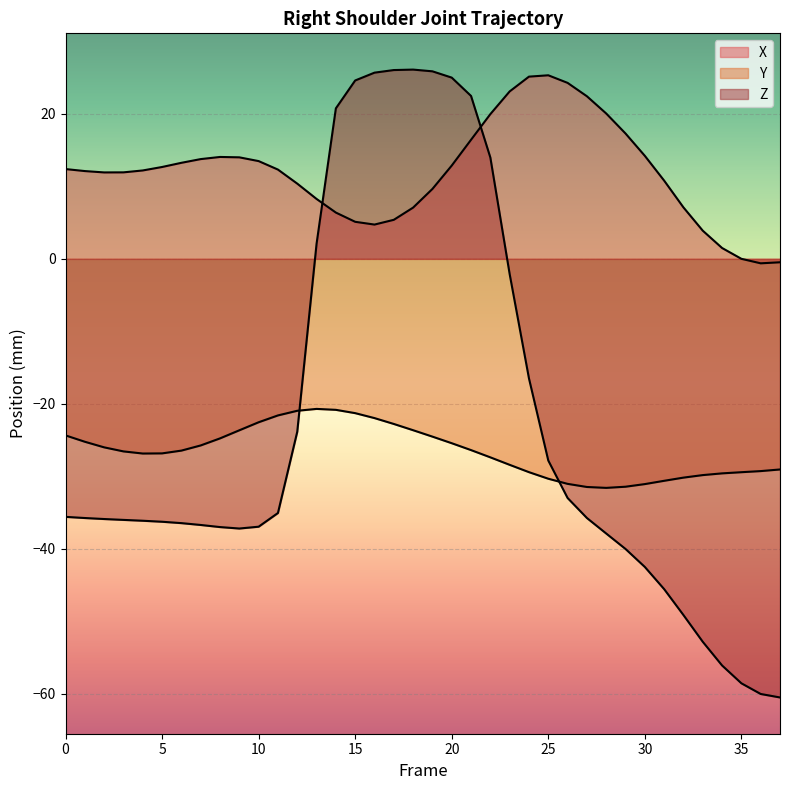

Where is the first local minimum for Y?

4